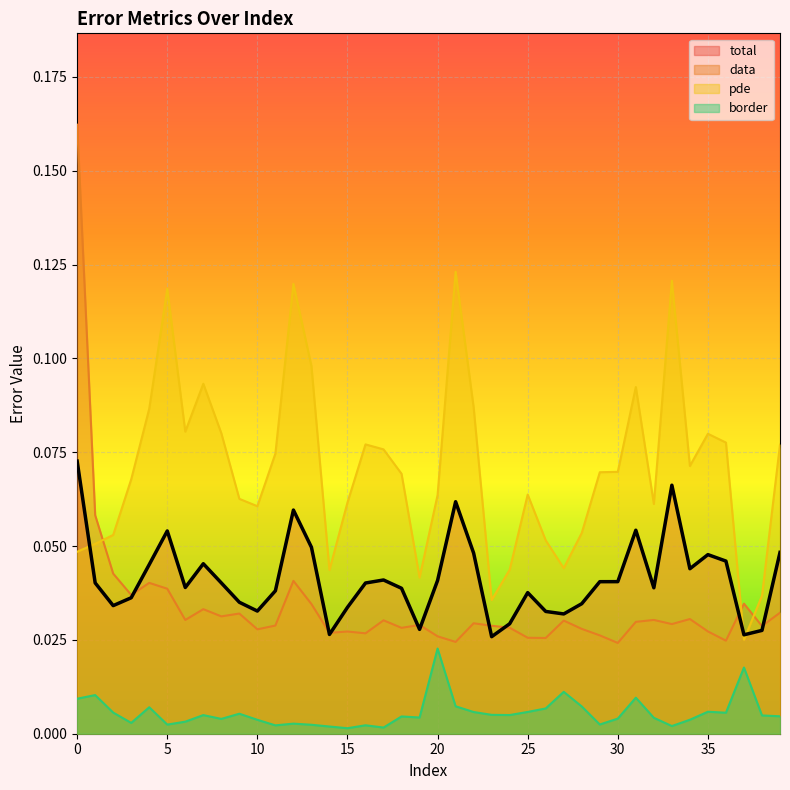

Between 6 and 5, which is larger?

5